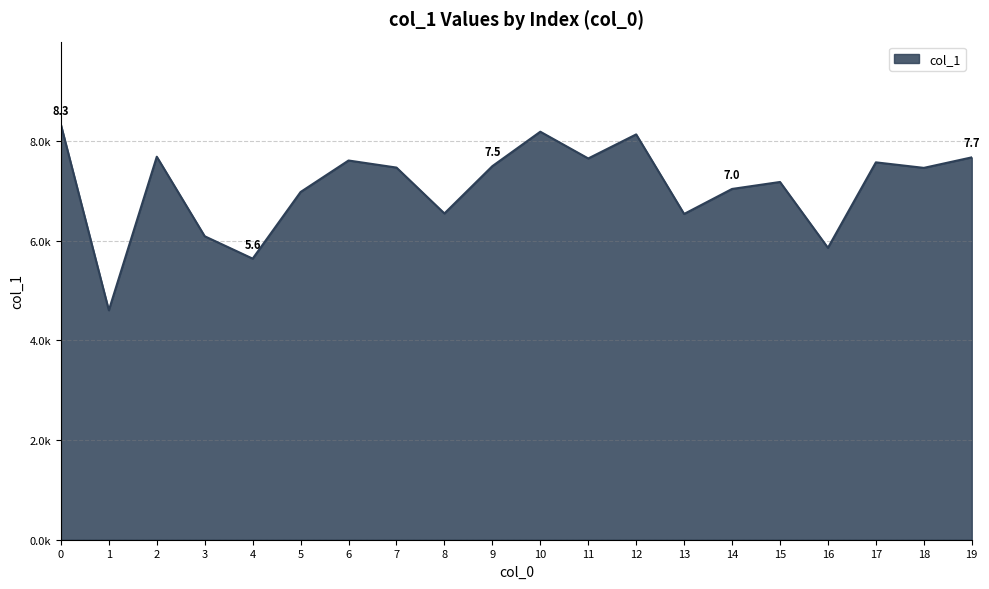

What is the change in value from 8 to 12?

+1587